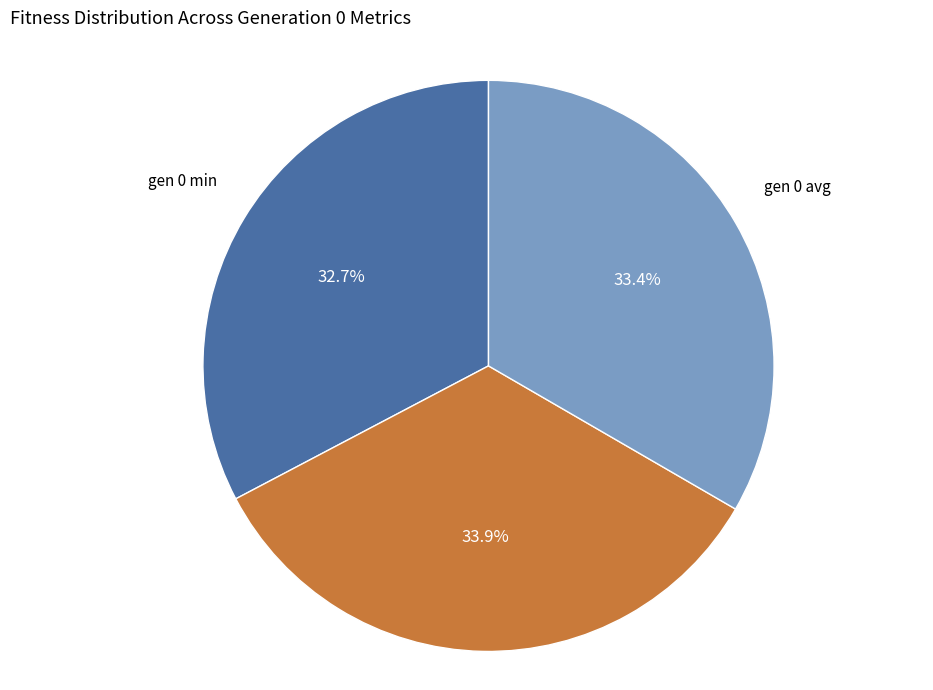

How many segments does this pie chart have?

3